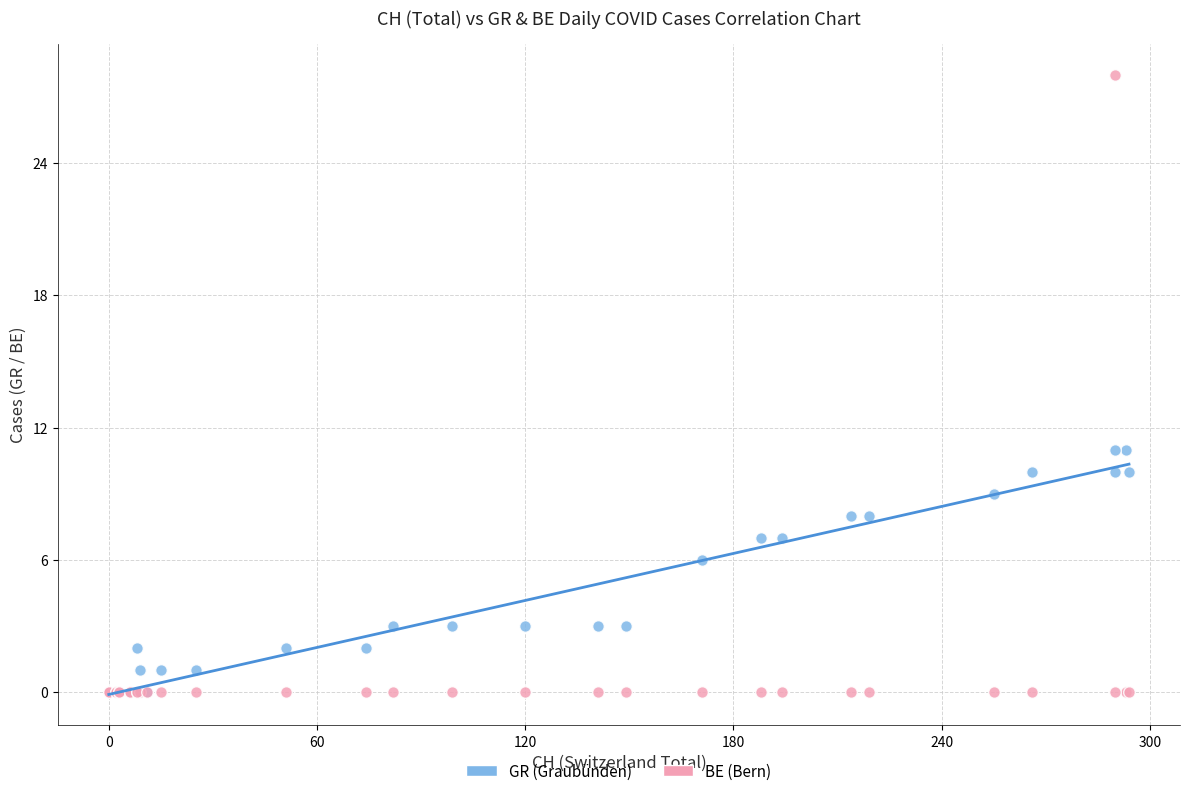

In the GR (Graubünden) series, what Y value is closest to 5?

6